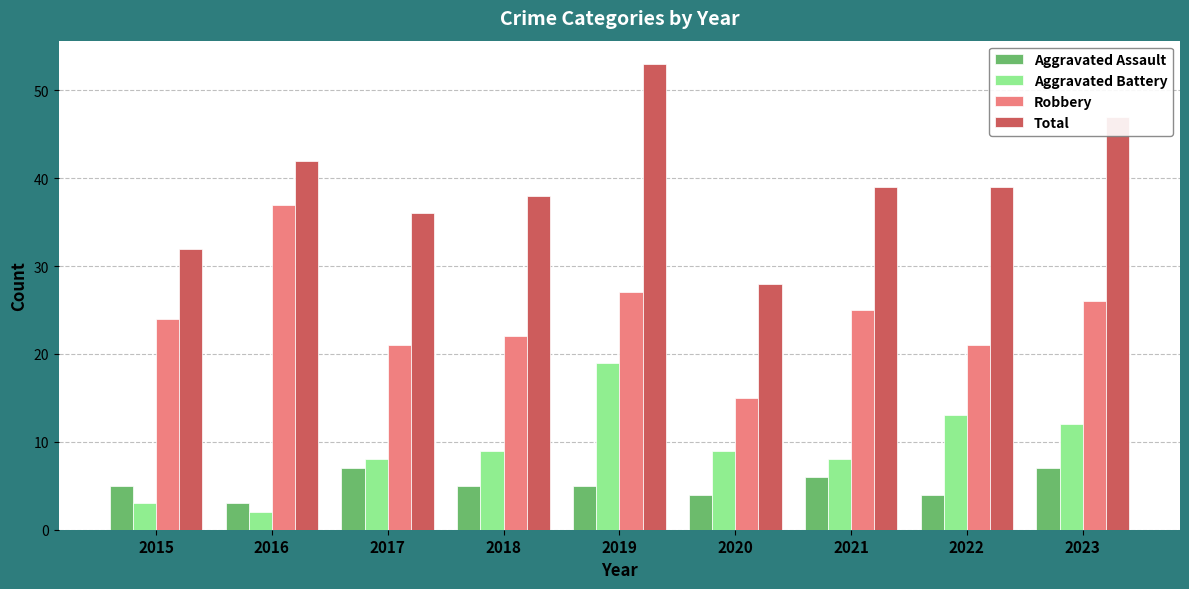

Where is Robbery nearest to the value 26?

2023